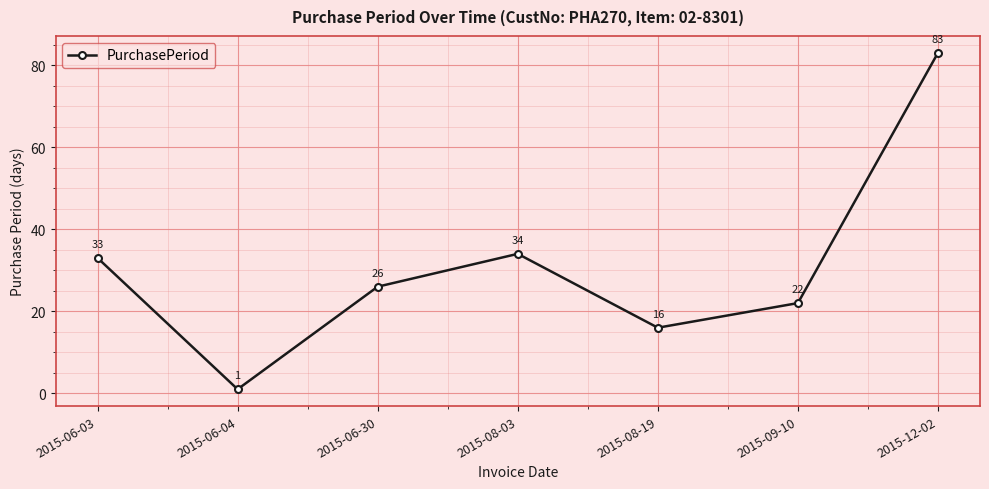

At which category does the data reach its first local peak?

2015-08-03